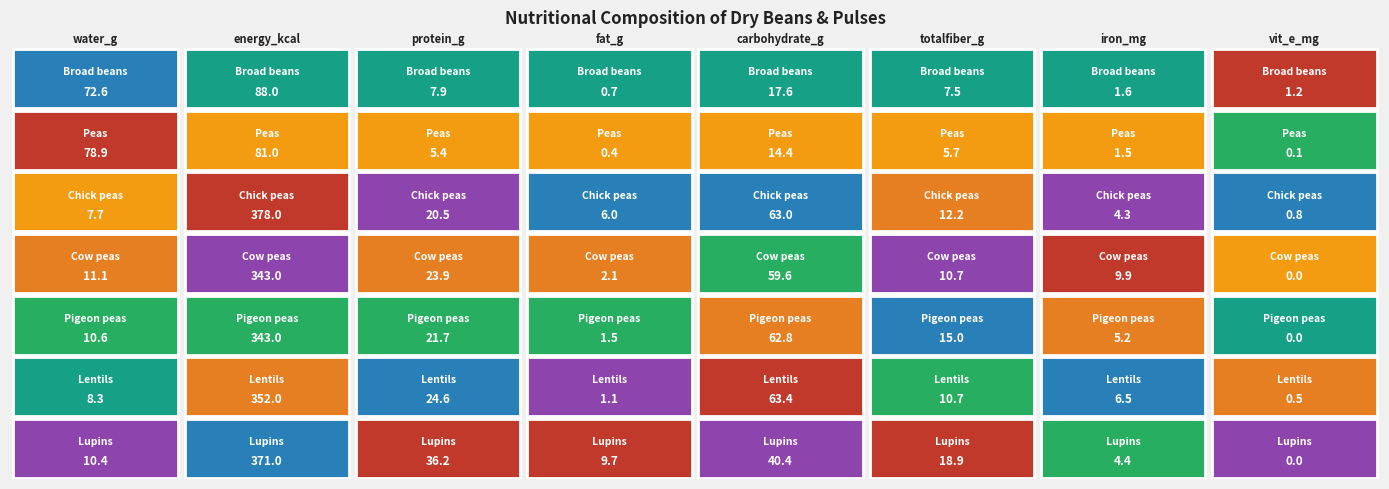

Reading left to right, transcribe all the data shown in this chart.

Broad beans: 72.6	88.0	7.9	0.7	17.6	7.5	1.6	1.2
Peas, dry: 78.9	81.0	5.4	0.4	14.4	5.7	1.5	0.1
Chick peas: 7.7	378.0	20.5	6.0	63.0	12.2	4.3	0.8
Cow peas: 11.1	343.0	23.9	2.1	59.6	10.7	9.9	0.0
Pigeon peas: 10.6	343.0	21.7	1.5	62.8	15.0	5.2	0.0
Lentils: 8.3	352.0	24.6	1.1	63.4	10.7	6.5	0.5
Lupins: 10.4	371.0	36.2	9.7	40.4	18.9	4.4	0.0